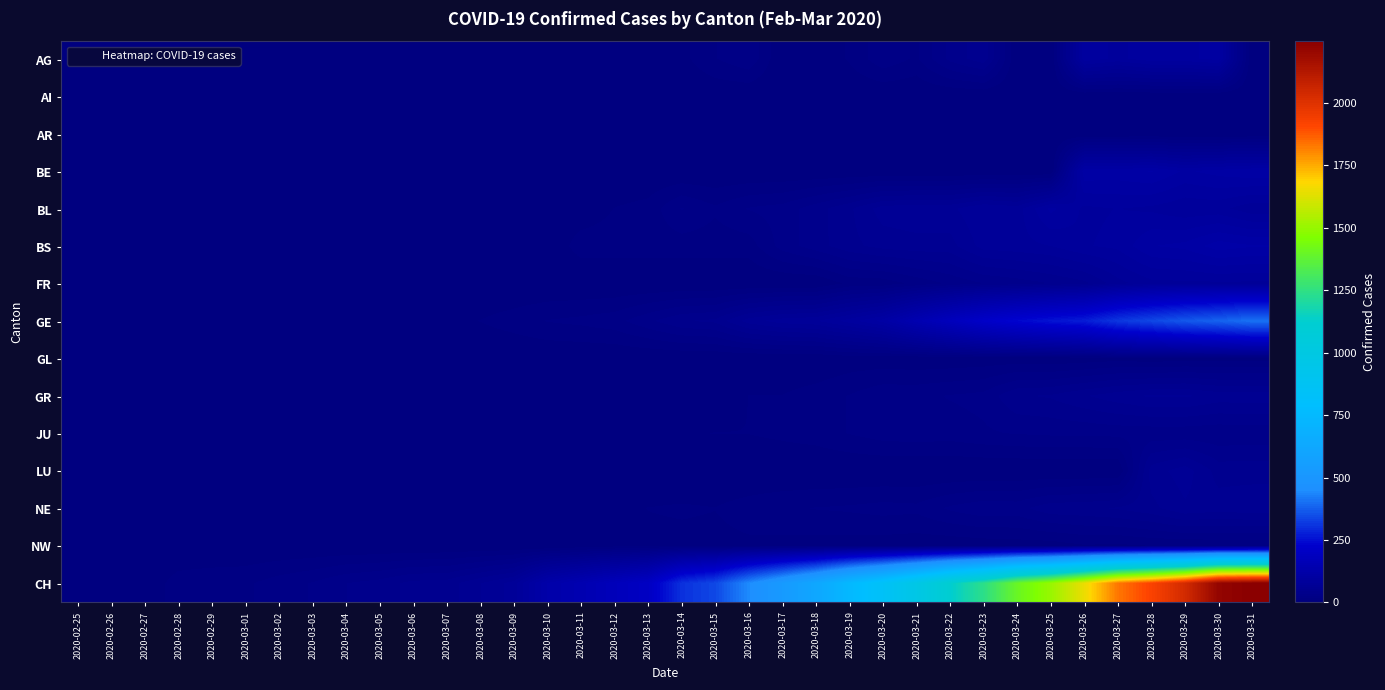

Which series has the widest spread of values?

CH